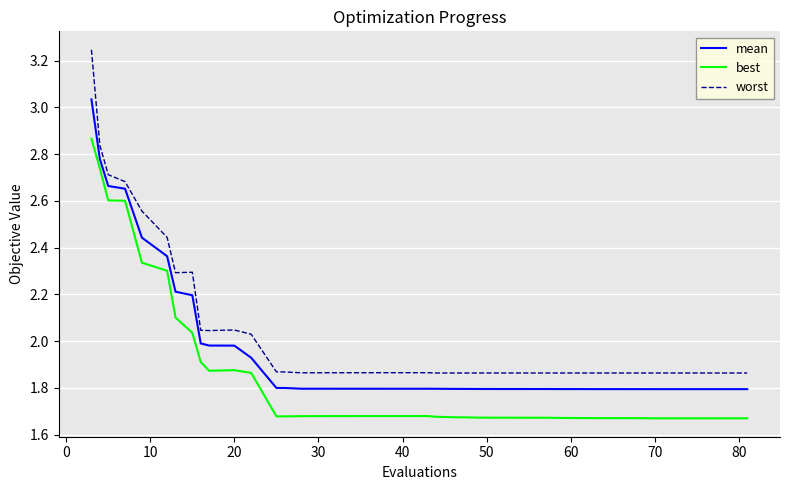

True or false: mean and best cross at least once.

False